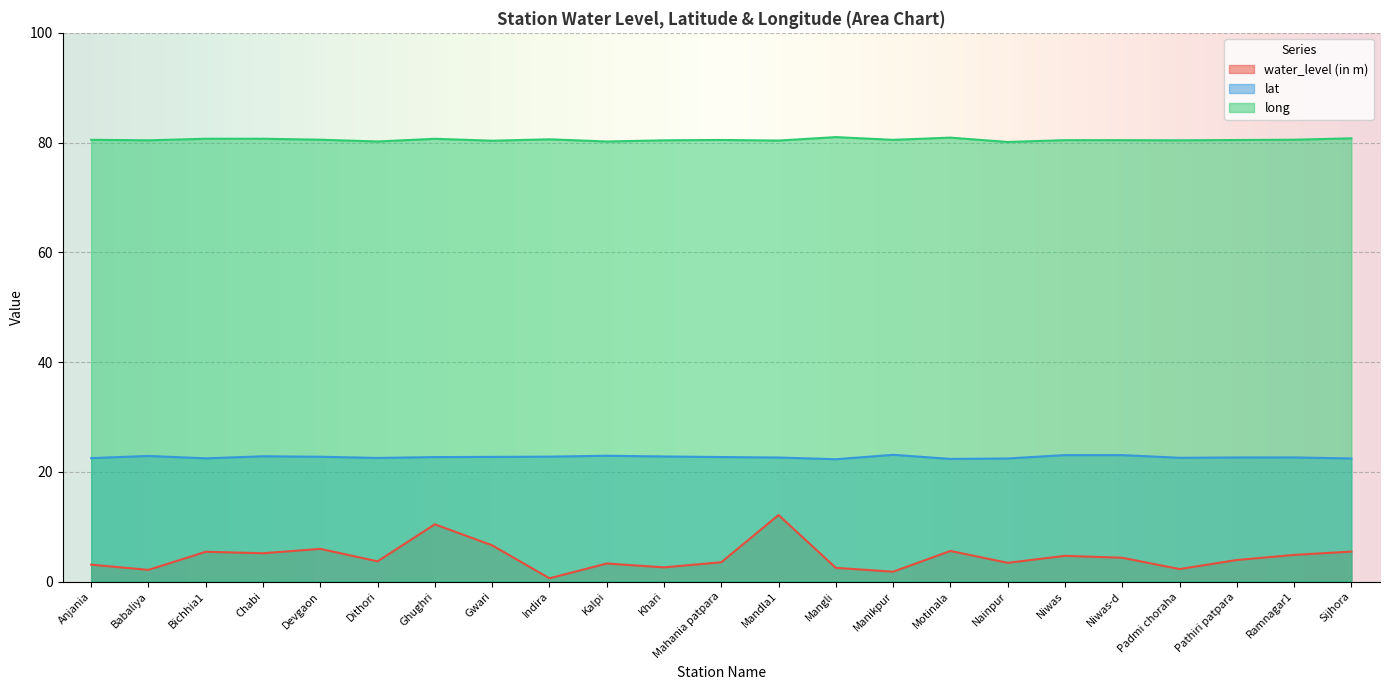

Which category has the lowest value in the long series?

Nainpur